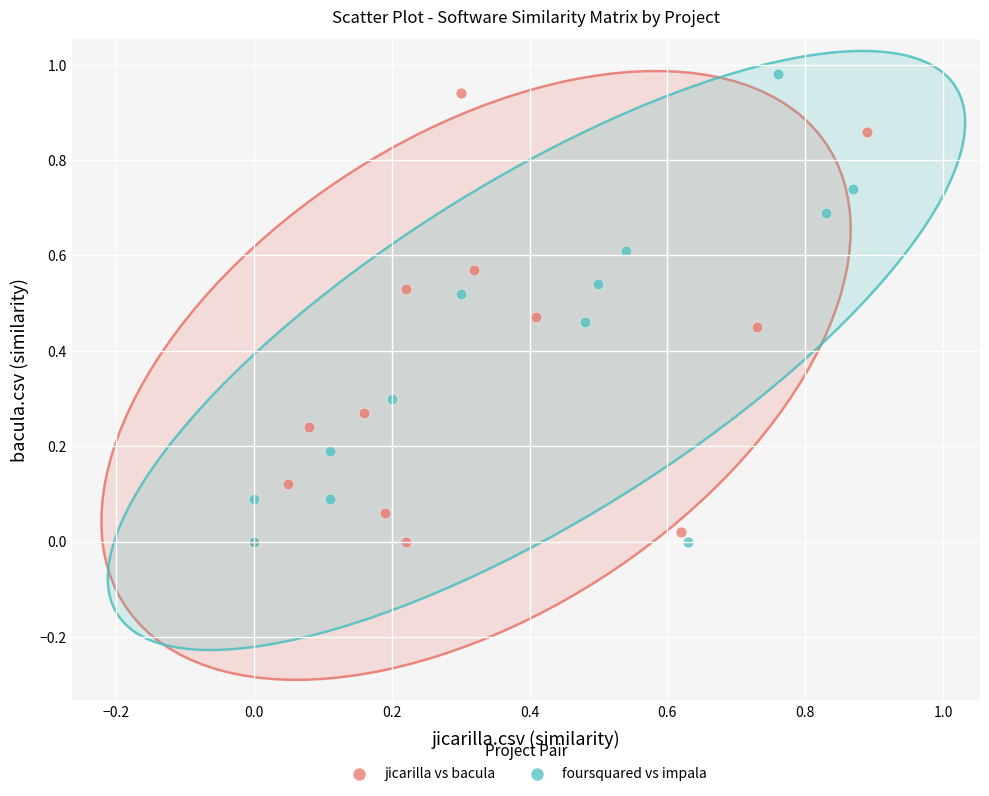

What are all the series names shown in the legend?

jicarilla vs bacula, foursquared vs impala